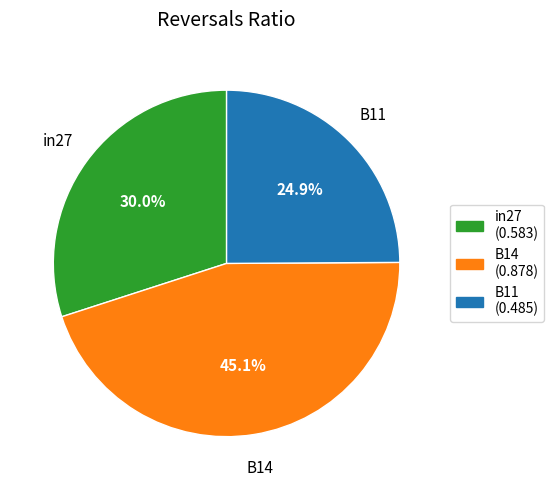

The in27 slice represents 30% of the pie. True or false?

True